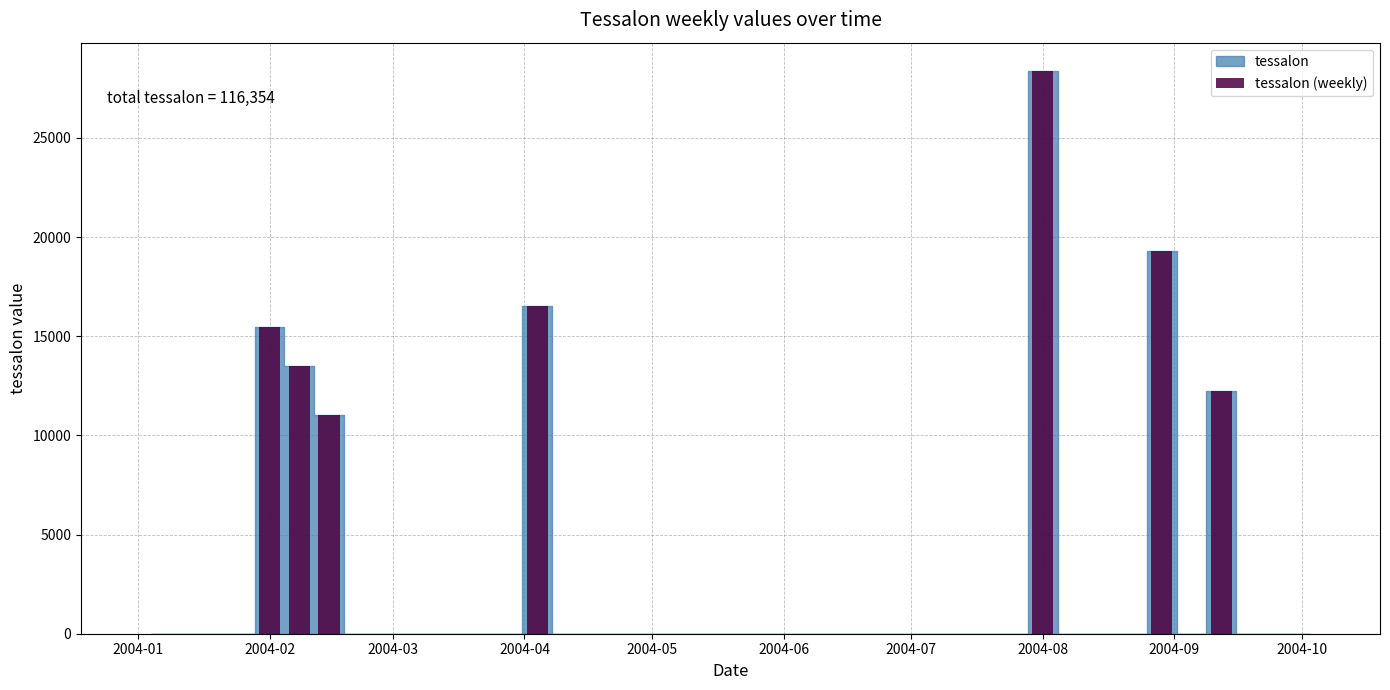

What is the average value?

2908.9